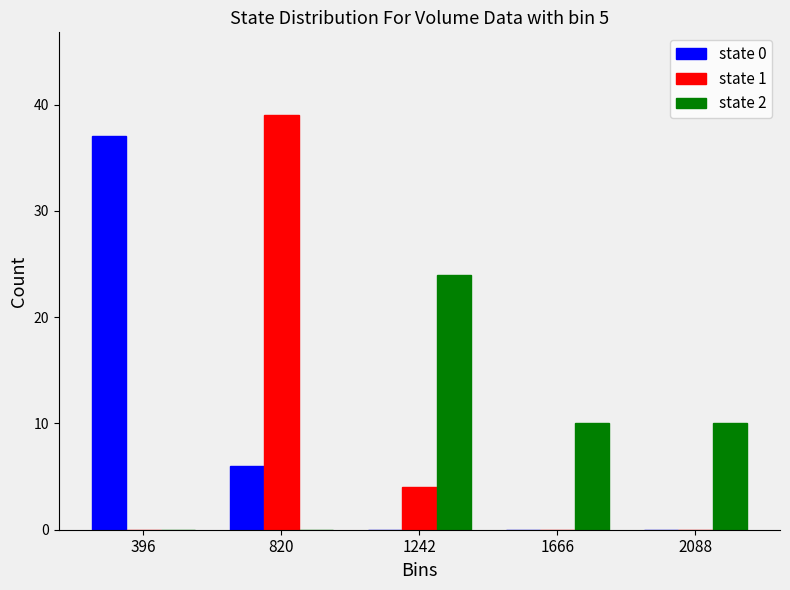

Reading right to left, extract all data points from this chart.

state 0: 2088=0	1666=0	1242=0	820=6	396=37
state 1: 2088=0	1666=0	1242=4	820=39	396=0
state 2: 2088=10	1666=10	1242=24	820=0	396=0